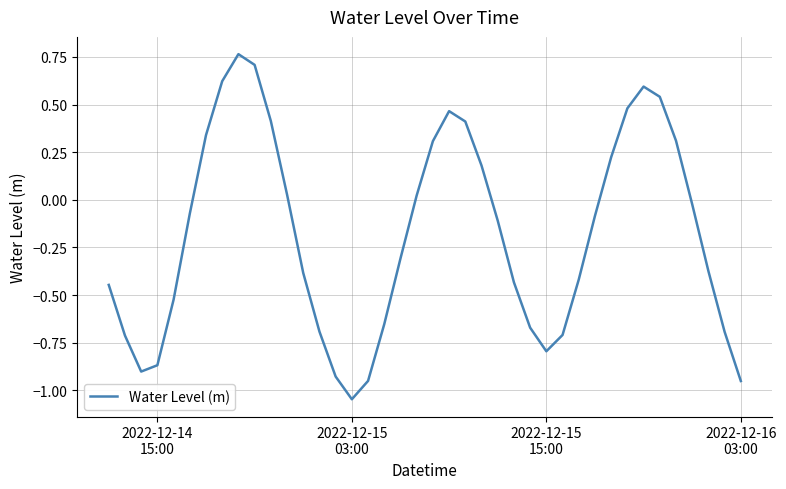

How many lines are shown in the chart?

1